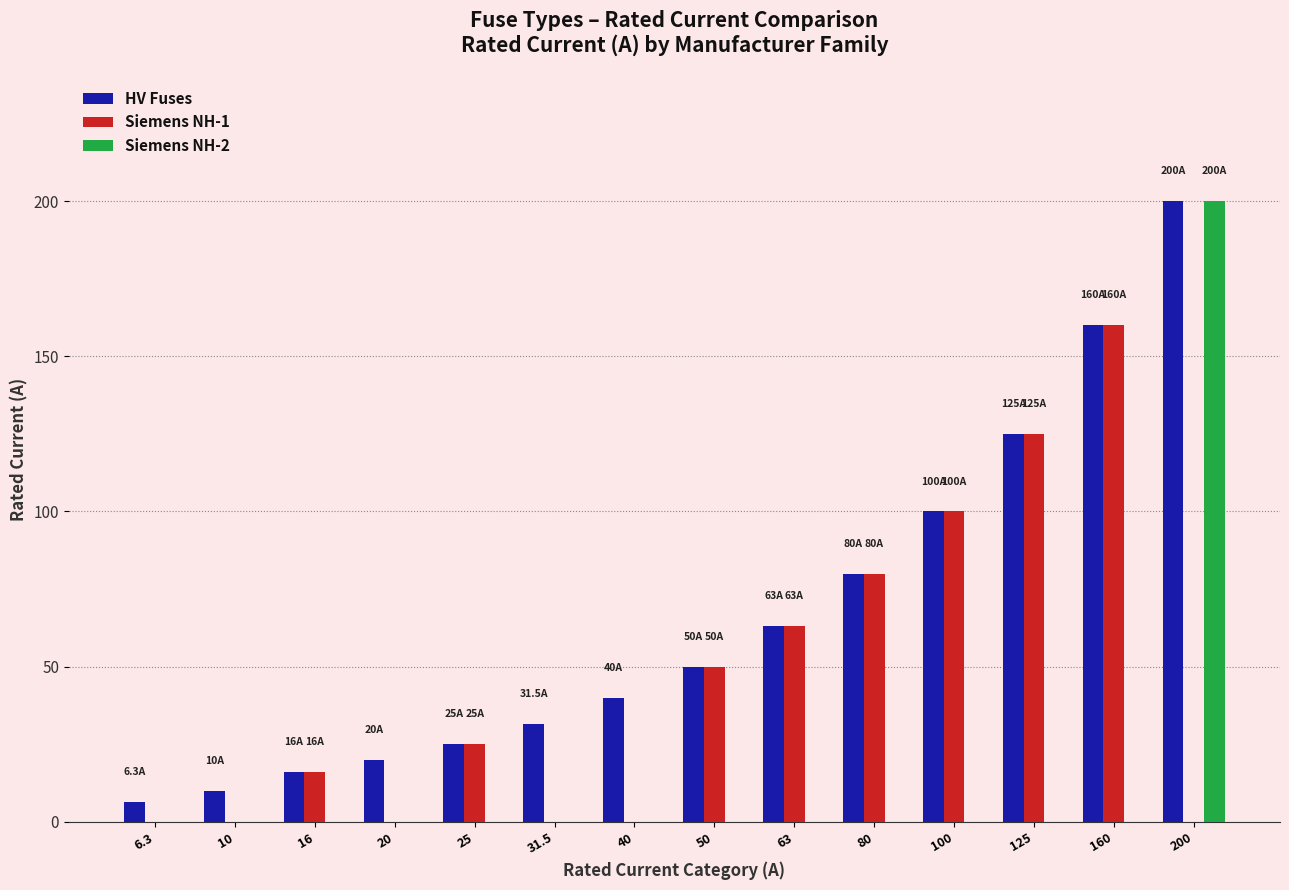

Are the bars horizontal?

No